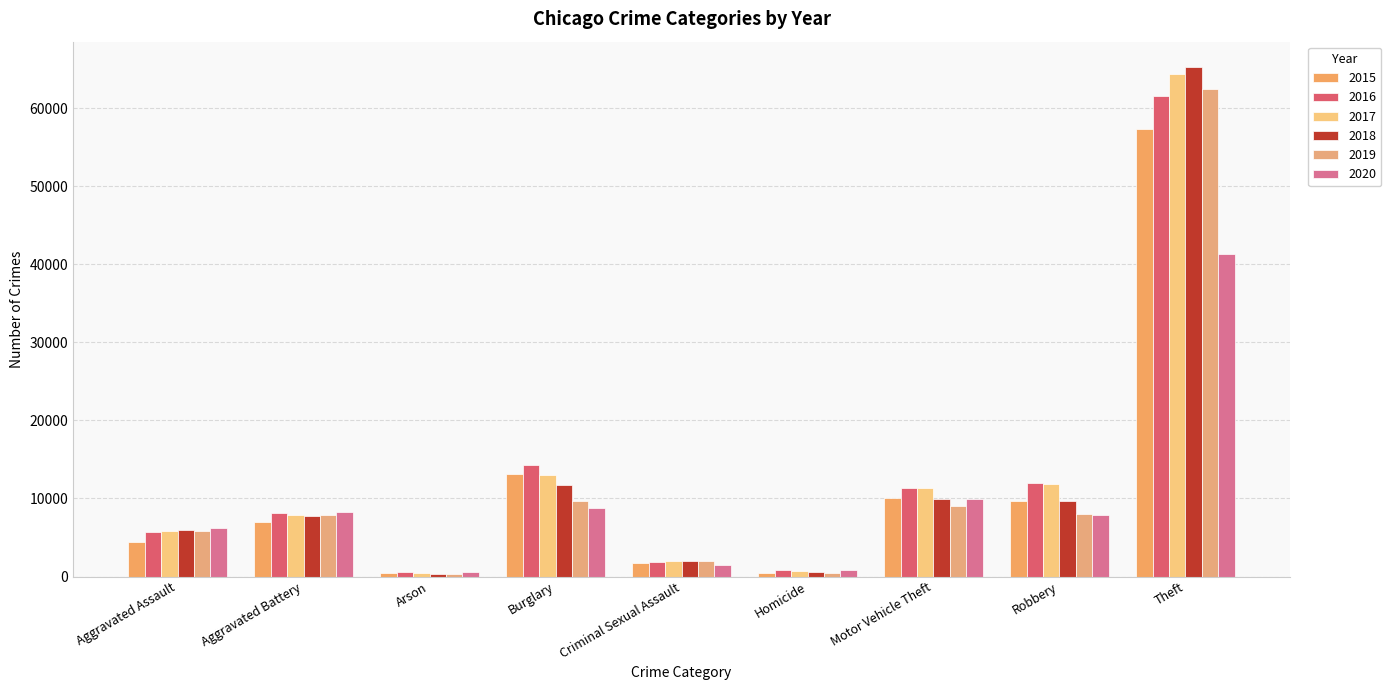

Is the value of 2016 at Aggravated Assault greater than the value of 2017 at Aggravated Assault?

No